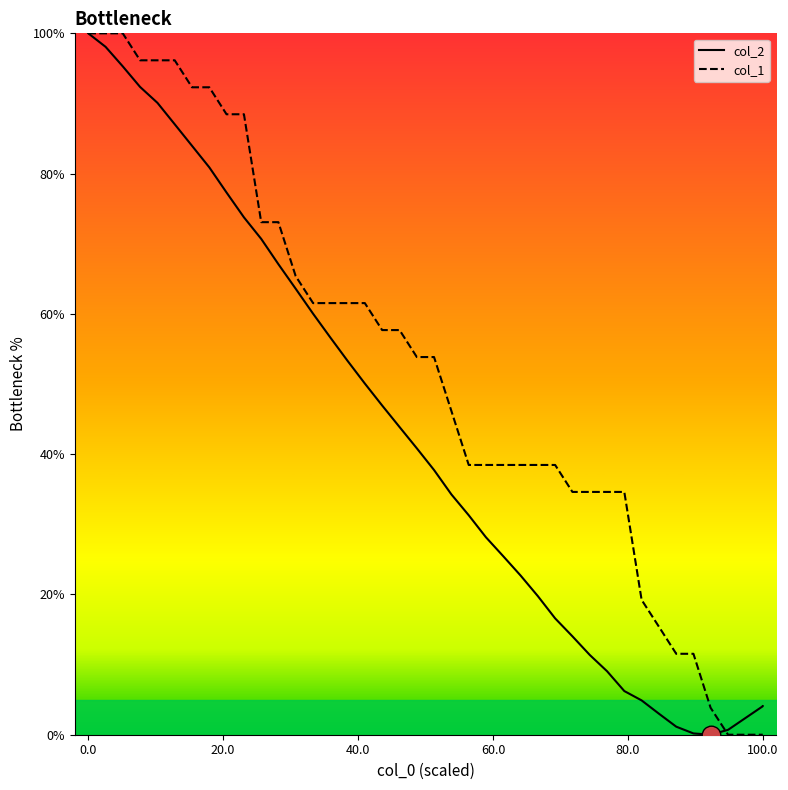

Which series has the largest total across all categories?

col_1